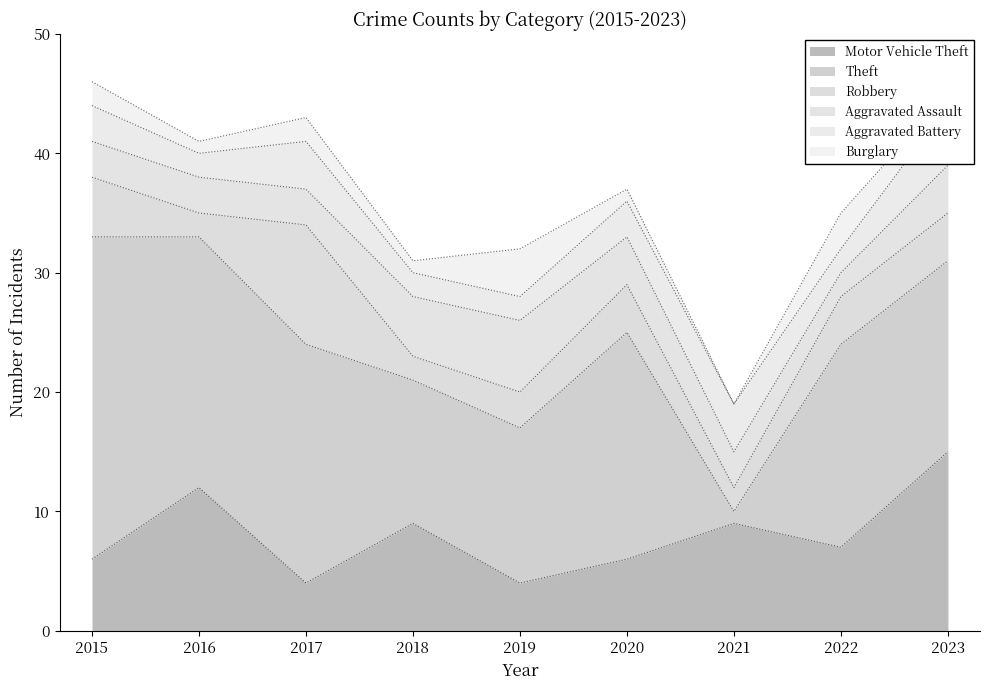

Is the value of Motor Vehicle Theft at 2023 greater than the value of Robbery at 2022?

Yes